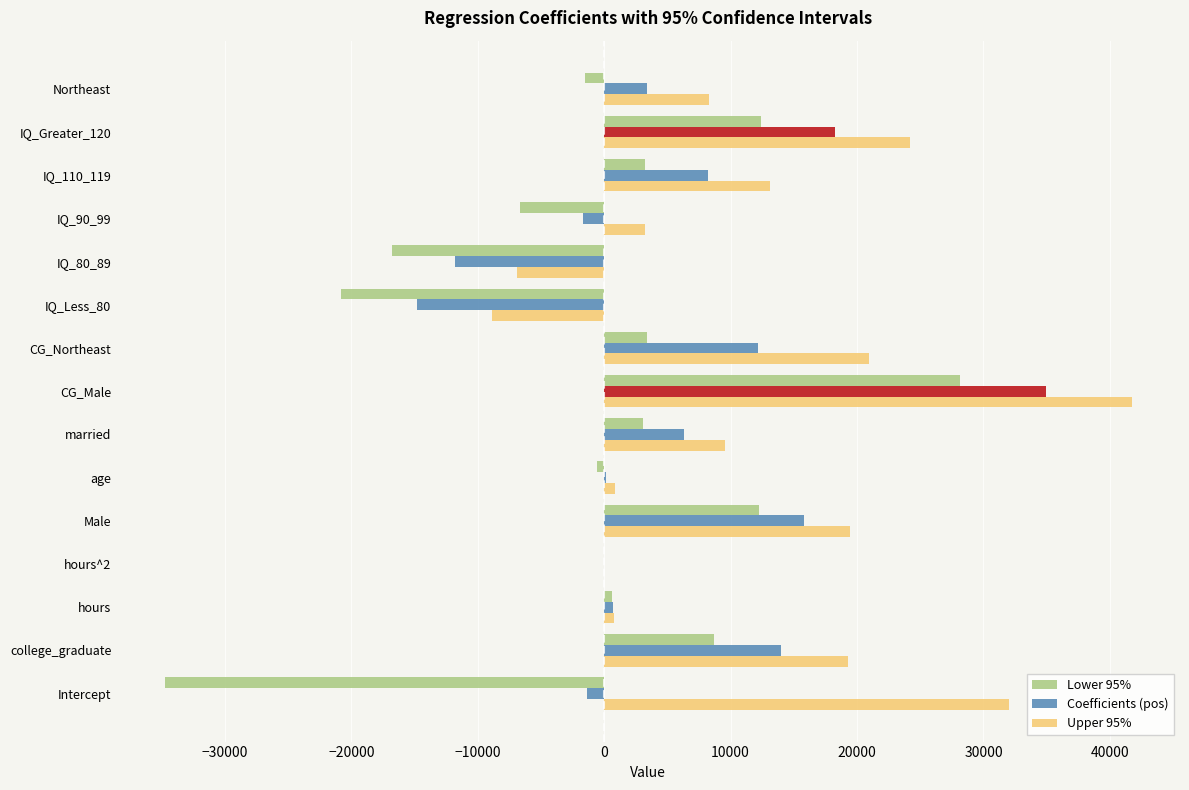

How many bars are there in each group?

3